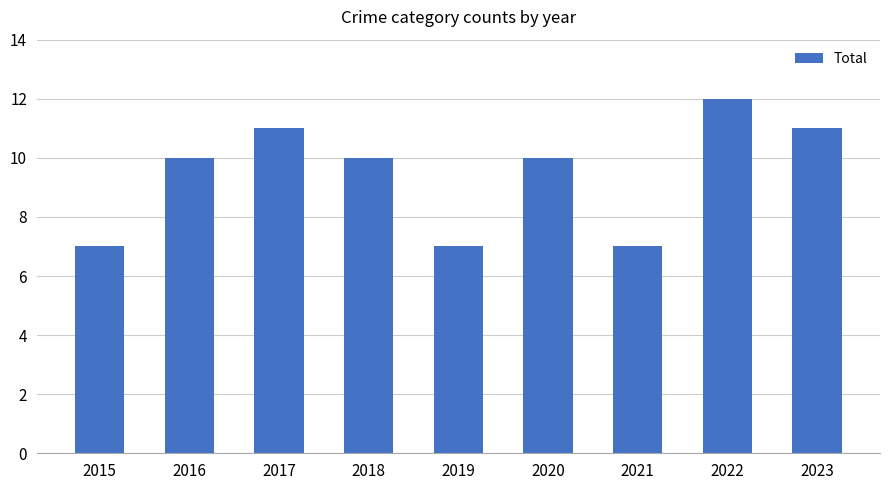

Does the chart contain stacked bars?

No